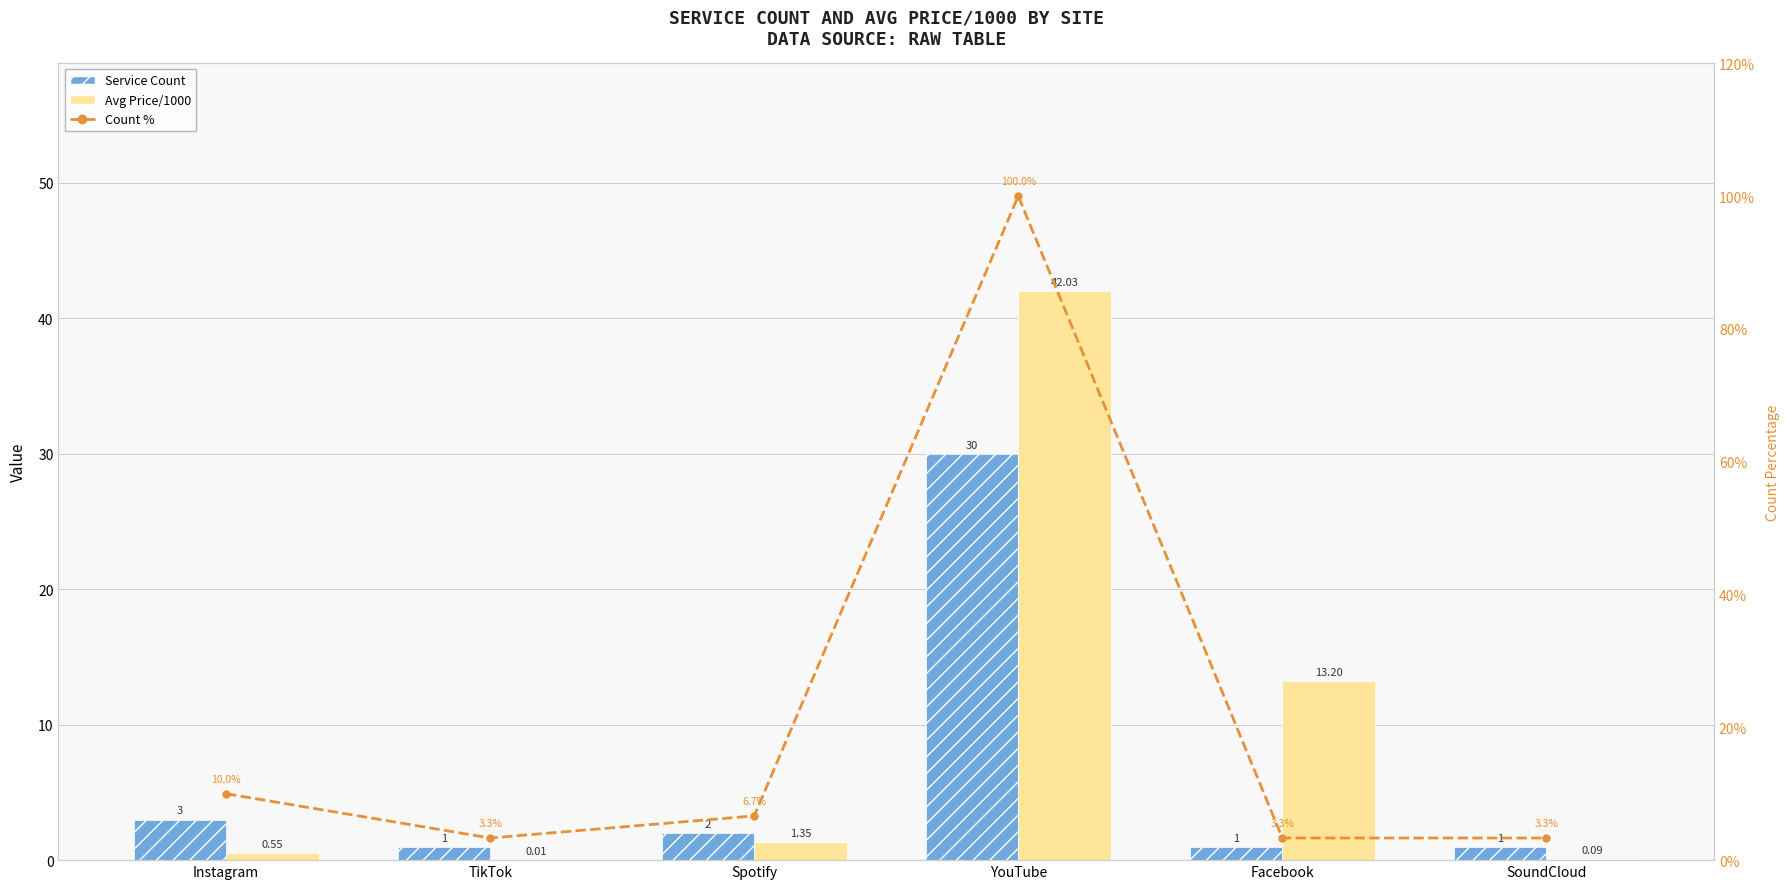

What is the spread (max minus min) of values at SoundCloud?

3.2